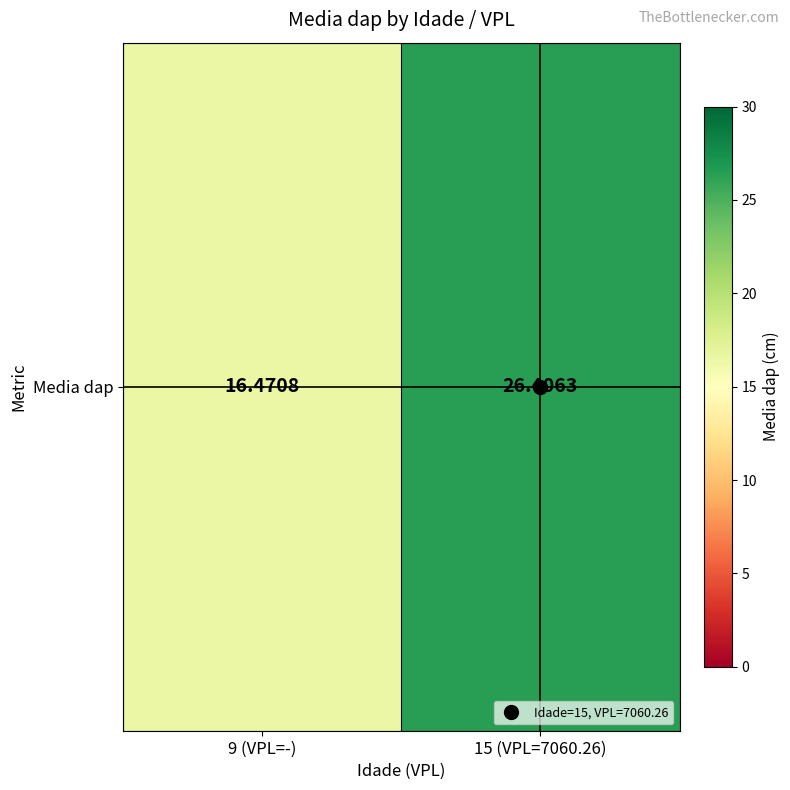

Between 15 (VPL=7060.26) and 9 (VPL=-), which is larger?

15 (VPL=7060.26)